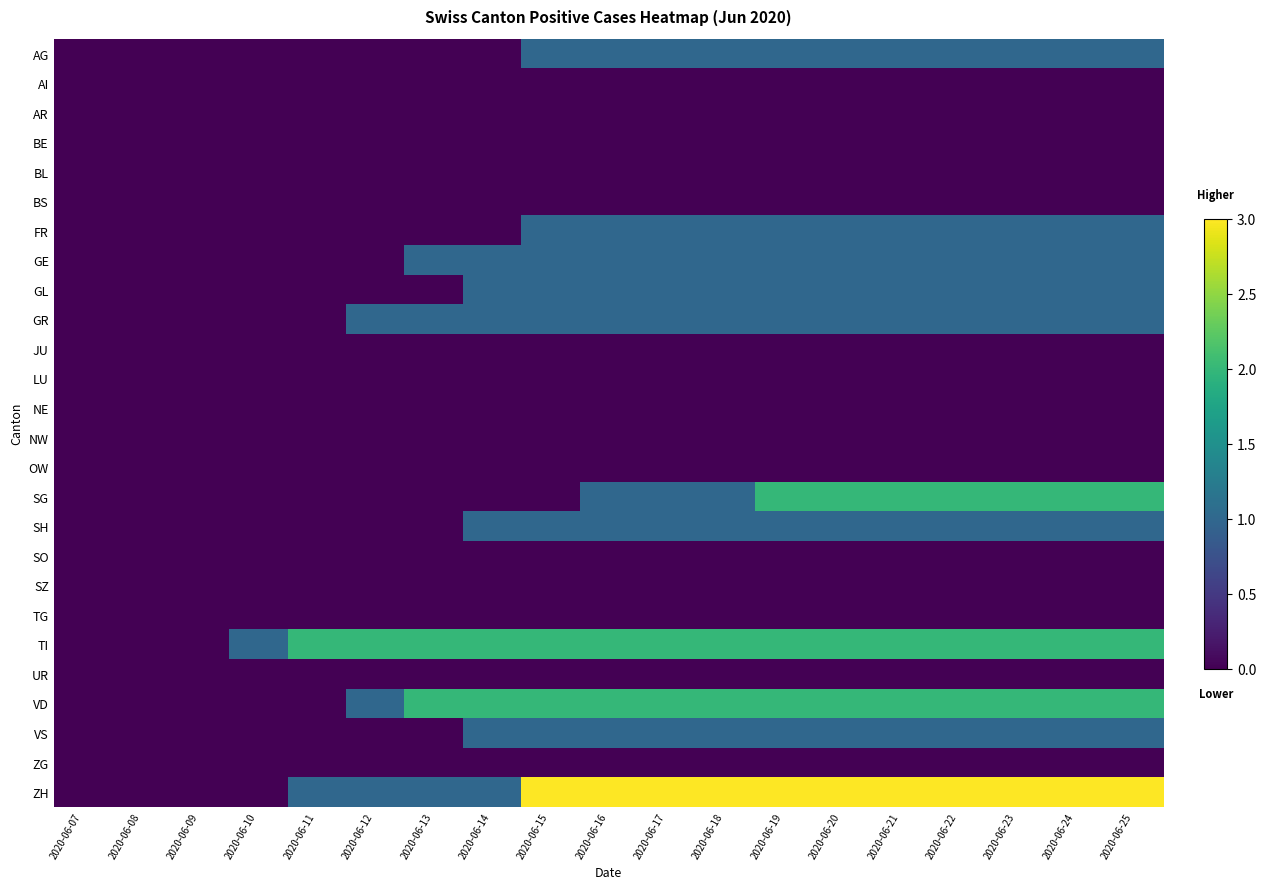

How many distinct data groups are displayed?

26